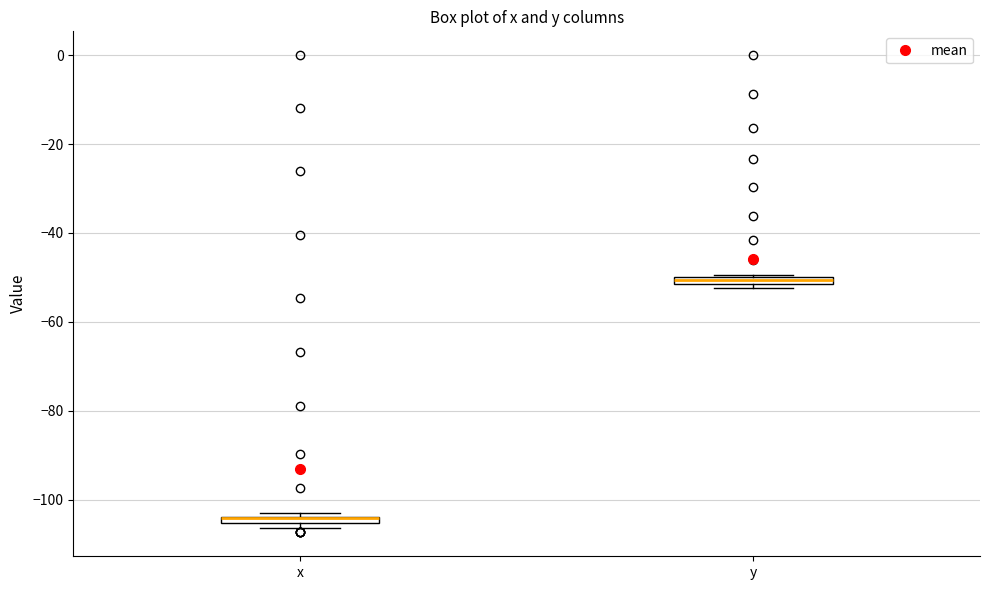

Where is the lower edge of the box for x on the y-axis? The values are not printed on the chart, so give them approximately, as read against the axis.

-106